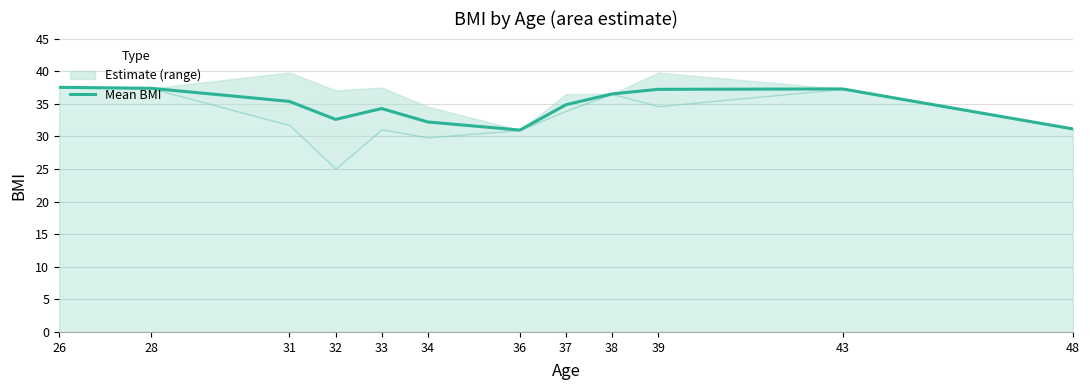

What is the minimum value shown in the chart?

31.0